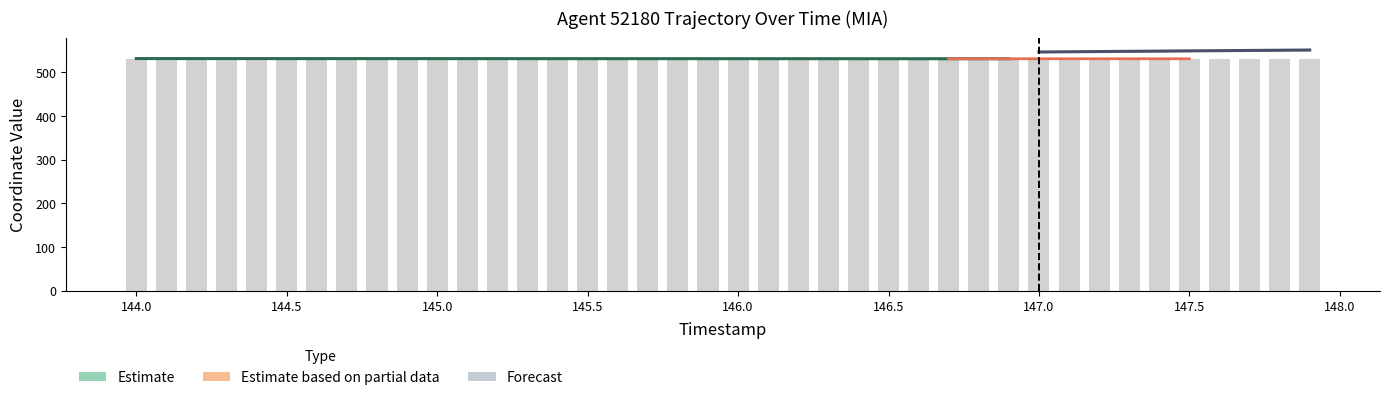

What is the value of the 10th bar from the left?

531.2